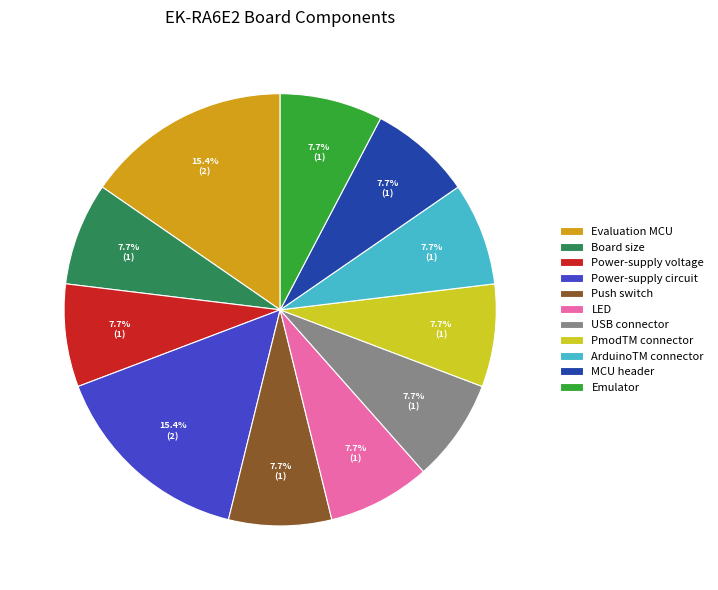

To the nearest percent, what is the difference between the largest and smallest slice percentages?

8%